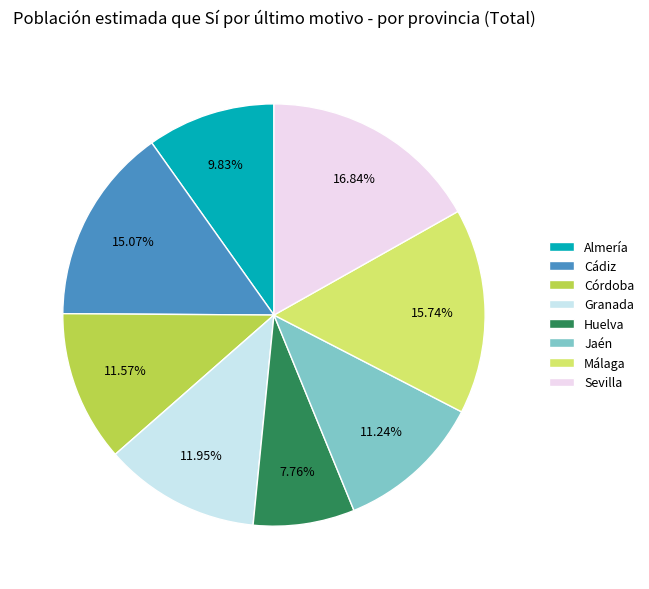

Combined, do Granada and Almería account for over 50%?

No